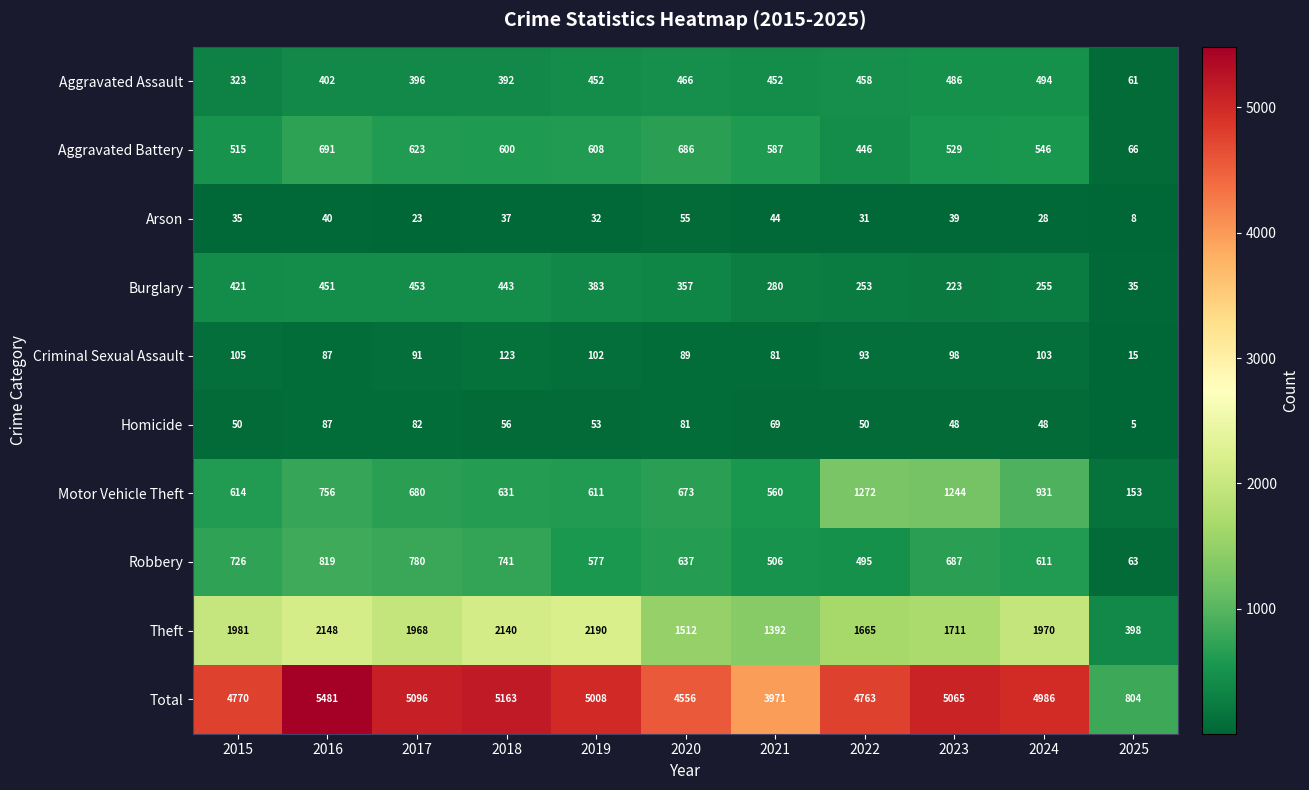

How many data points does each series have?

11